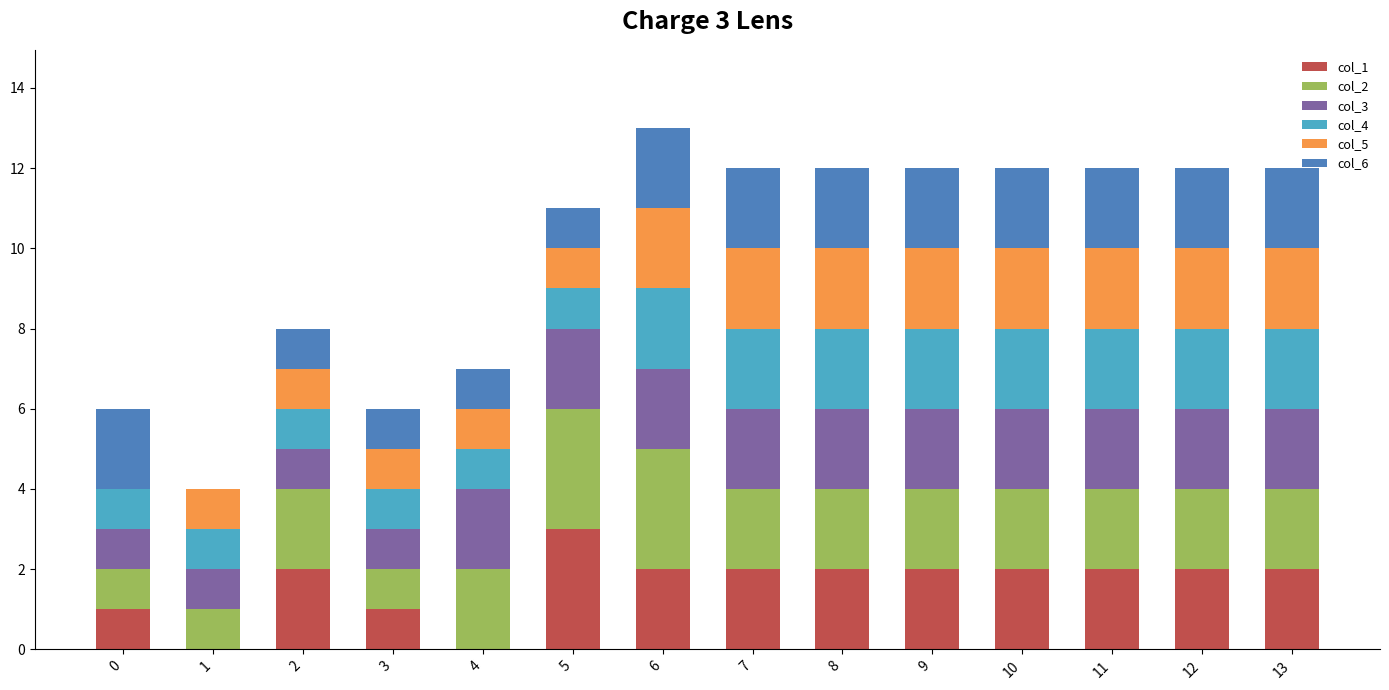

Is it true that col_1 equals 3 at 5?

True